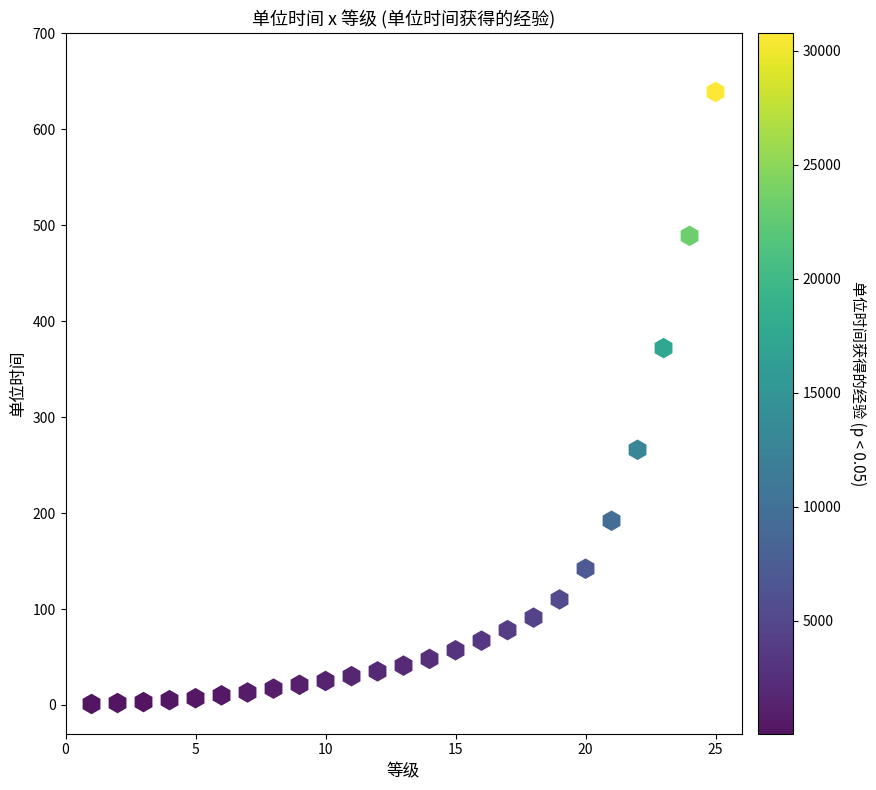

What is the range of Y values (max minus min)?

638